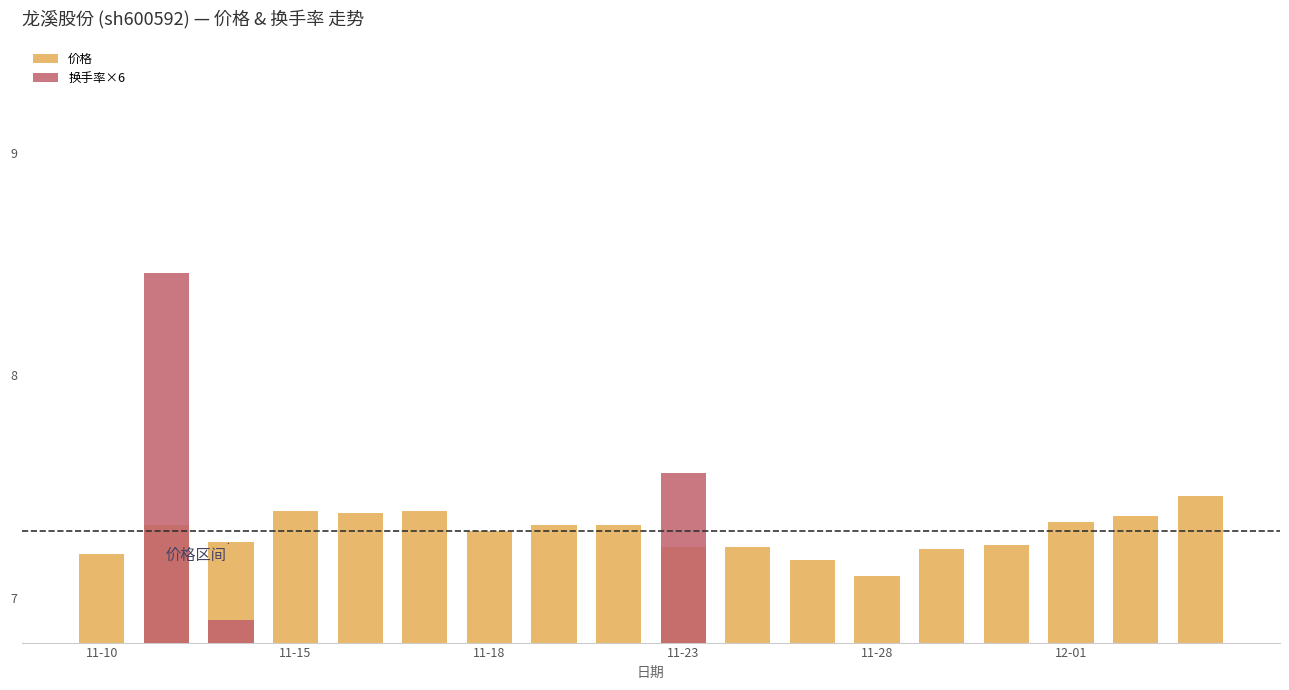

Rank the series by their average value, from highest to lowest.

价格, 换手率×6